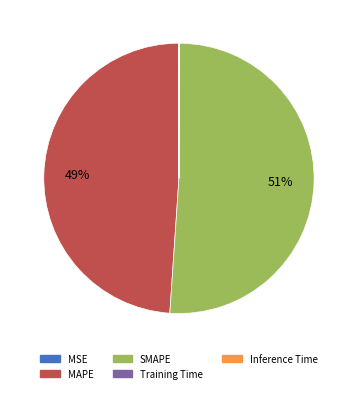

To the nearest percent, what is the difference between the MAPE and SMAPE slice percentages?

2%